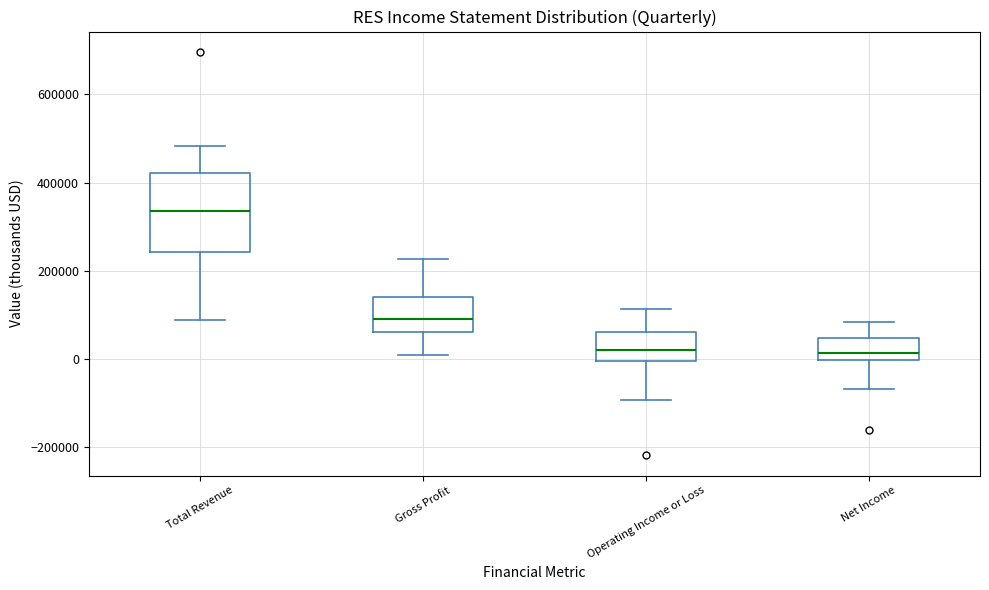

Reading left to right, transcribe this box plot: for each box, give where its median line is, the range the box spans, and where its two whiskers end, as read against the y-axis. The values are not printed on the chart, so give them approximately, as read against the axis.

Total Revenue: median 340000, box 240000 to 420000, whiskers 80000 to 480000
Gross Profit: median 100000, box 60000 to 140000, whiskers 0 to 220000
Operating Income or Loss: median 20000, box 0 to 60000, whiskers -100000 to 120000
Net Income: median 20000, box 0 to 40000, whiskers -60000 to 80000